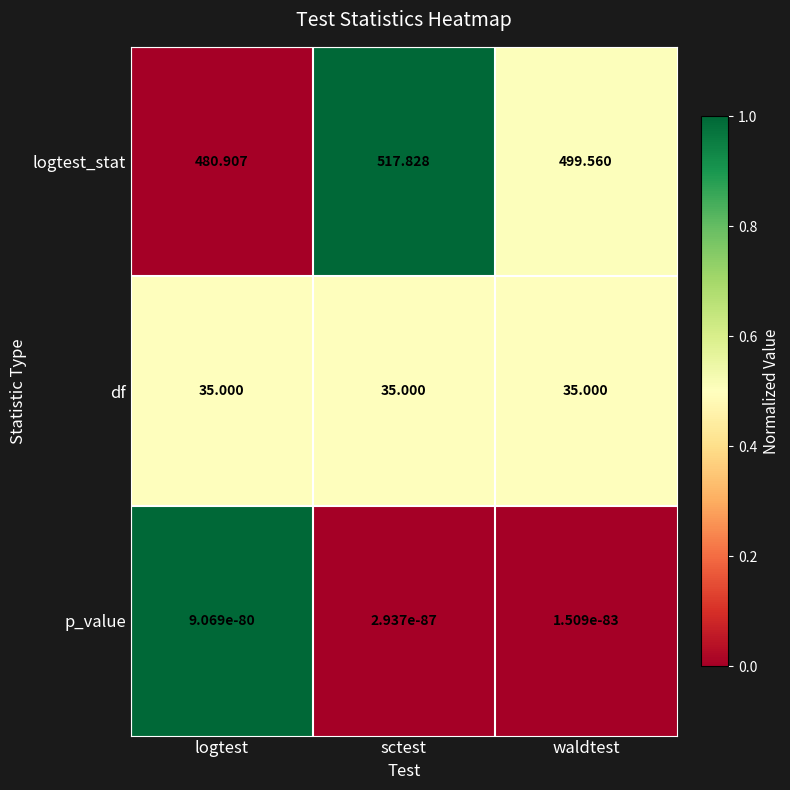

Is the value of logtest_stat at sctest greater than the value of df at waldtest?

Yes